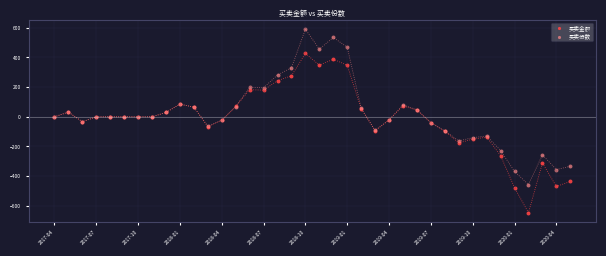

Which series has the widest spread of Y values?

买卖金额